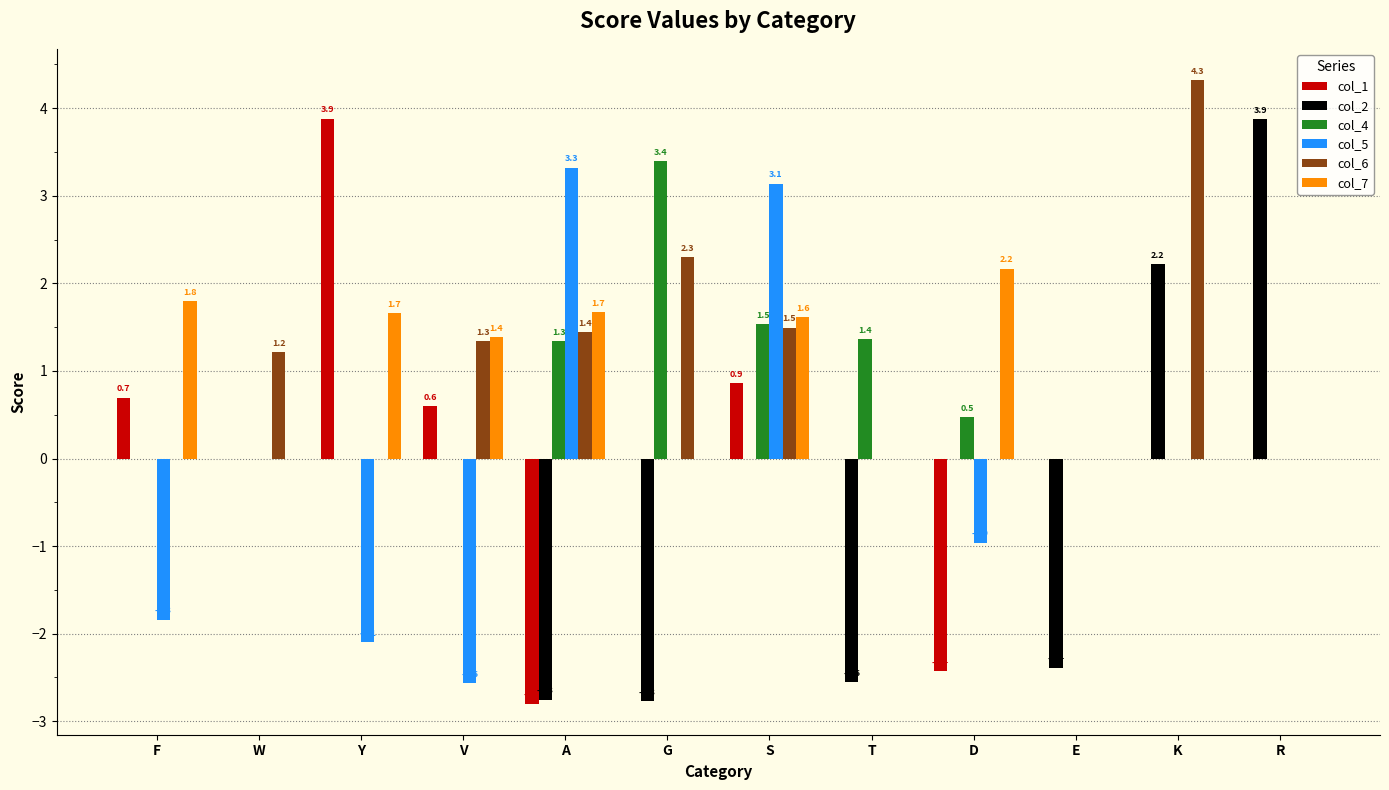

The value of col_2 at G is -1.7. True or false?

False